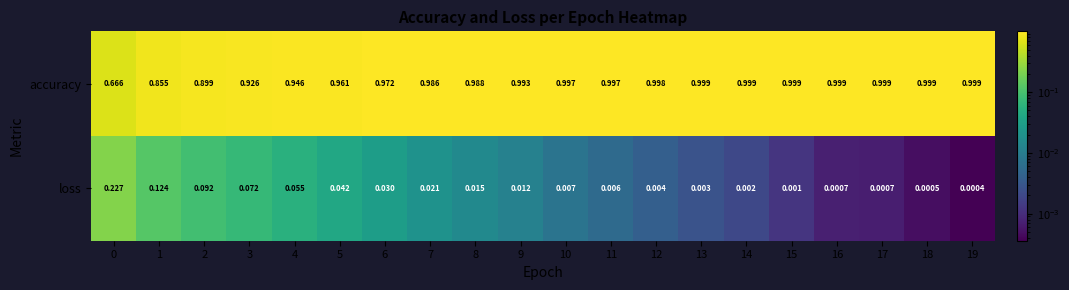

How many series are shown in this chart?

2